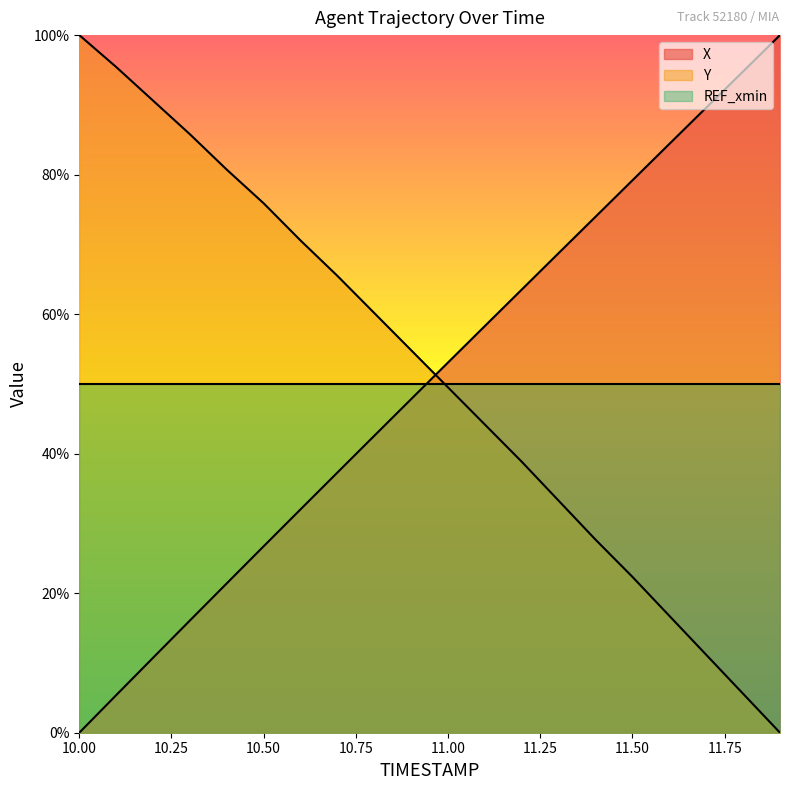

Is it true that Y equals 148.5 at 10.2?

False